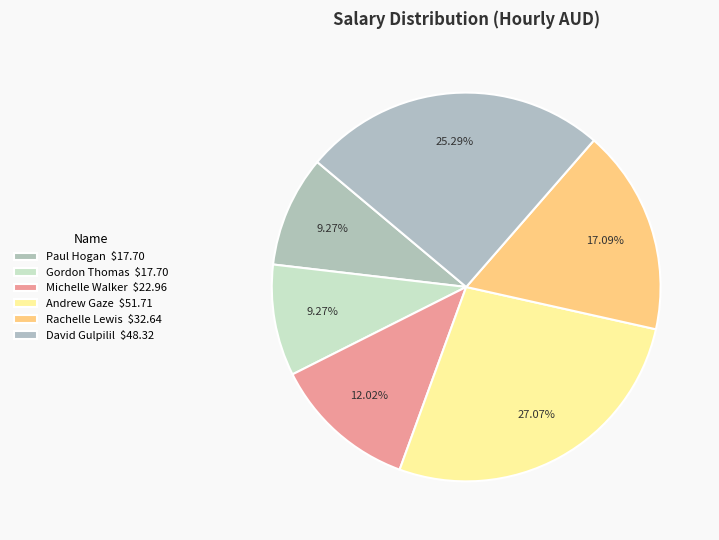

What portion of the pie excludes David Gulpilil?

74.7%